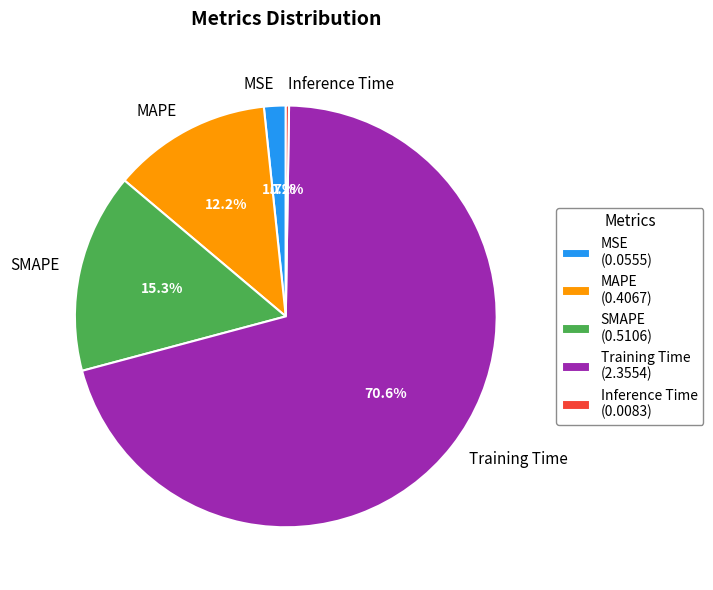

Do MSE and Training Time together represent more than half of the pie?

Yes